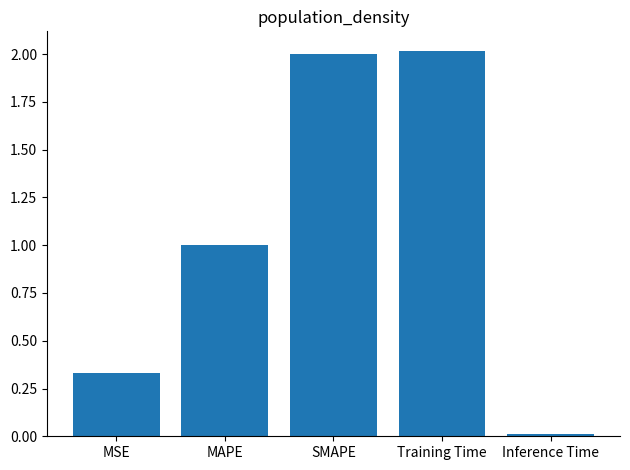

Rank the categories by value from lowest to highest.

Inference Time, MSE, MAPE, SMAPE, Training Time